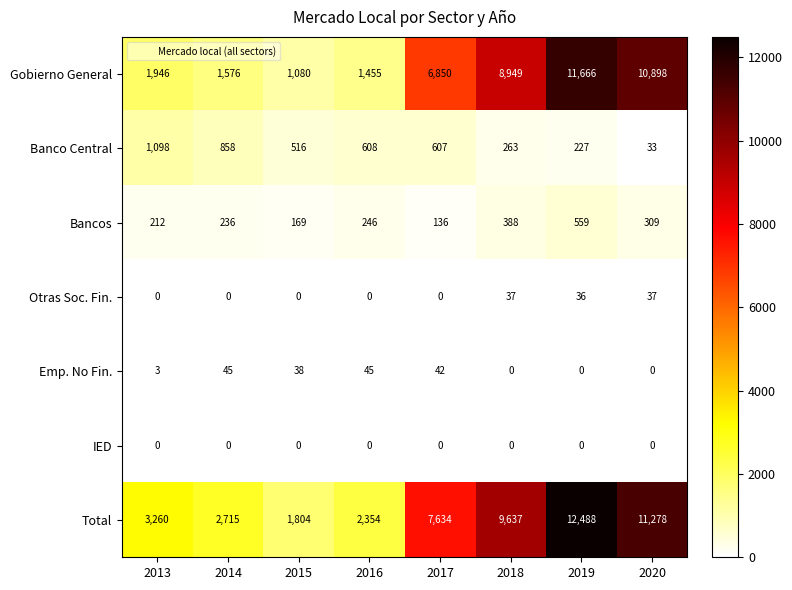

The Banco Central series shows 608 at 2016. True or false?

True